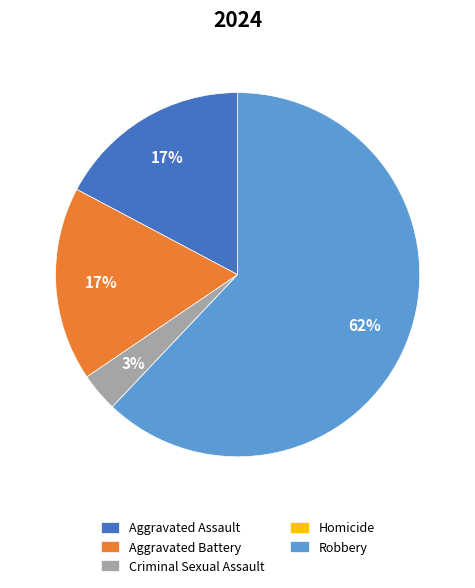

Combined, do Criminal Sexual Assault and Aggravated Battery account for over 50%?

No